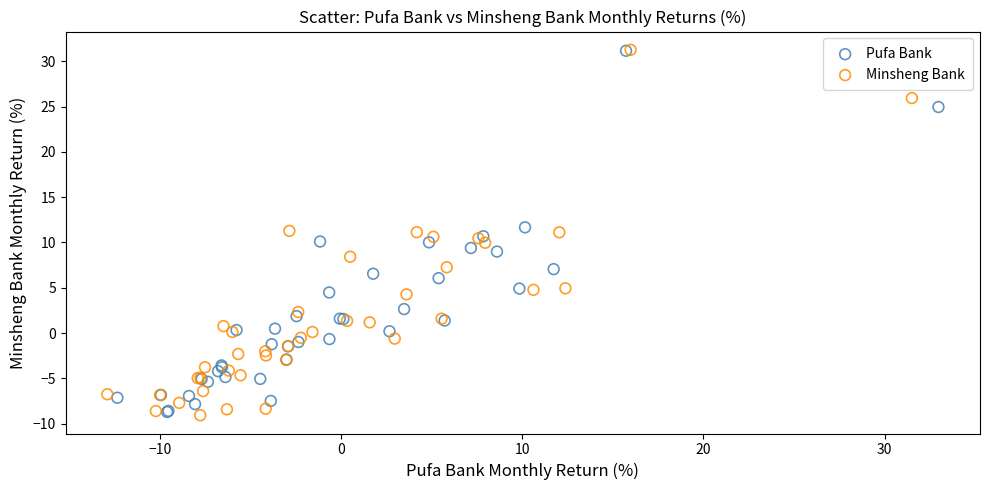

Which series has the widest spread of Y values?

Minsheng Bank